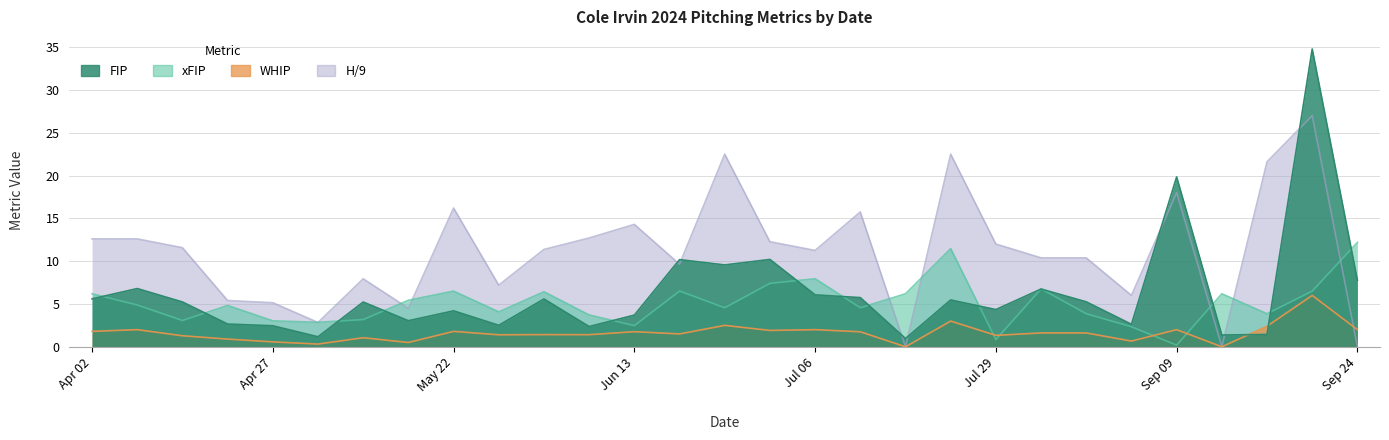

Which category has the highest value across all series?

2024-09-22